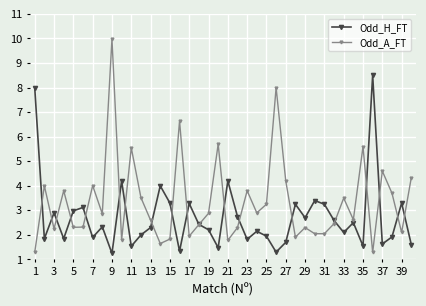

What is the maximum value shown in the chart?

10.0